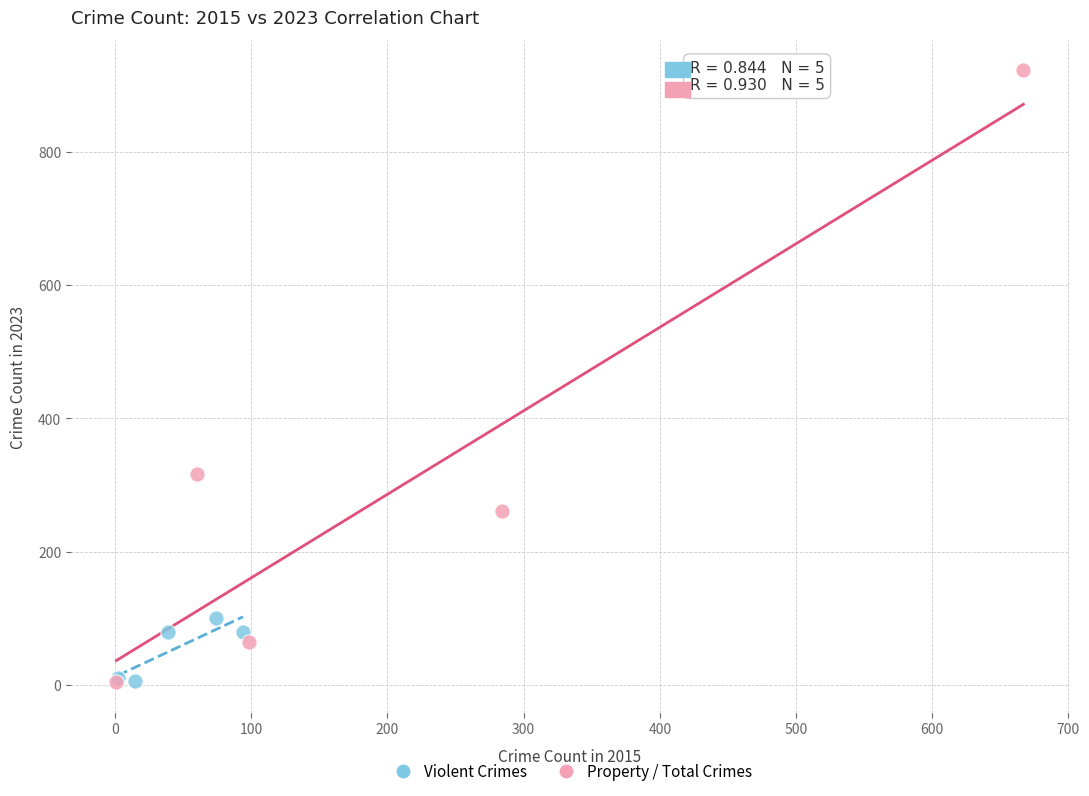

Which series contains the highest Y value?

Property / Total Crimes